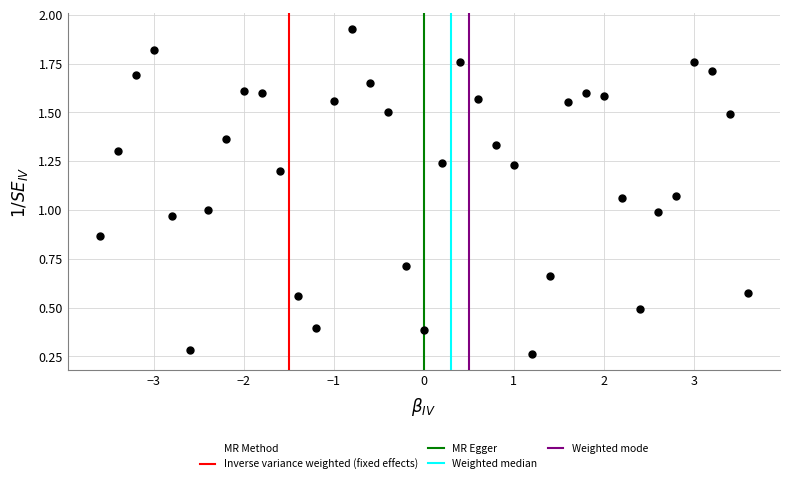

What is the range of X values (max minus min)?

7.2